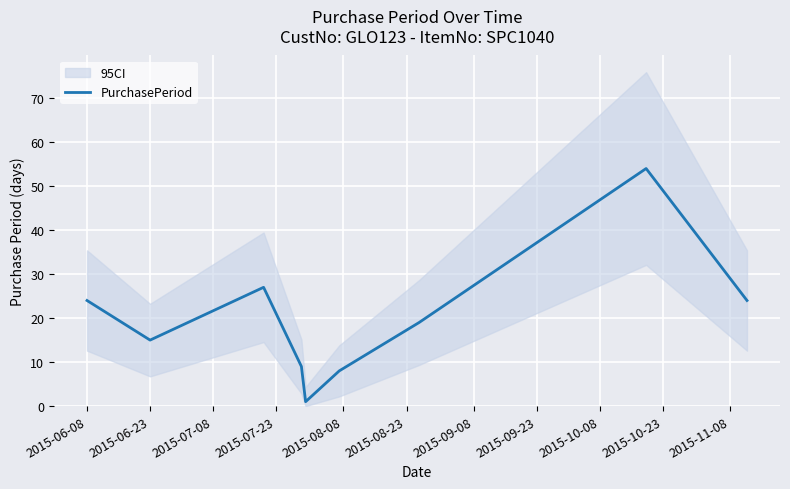

How many data points are above 19?

4